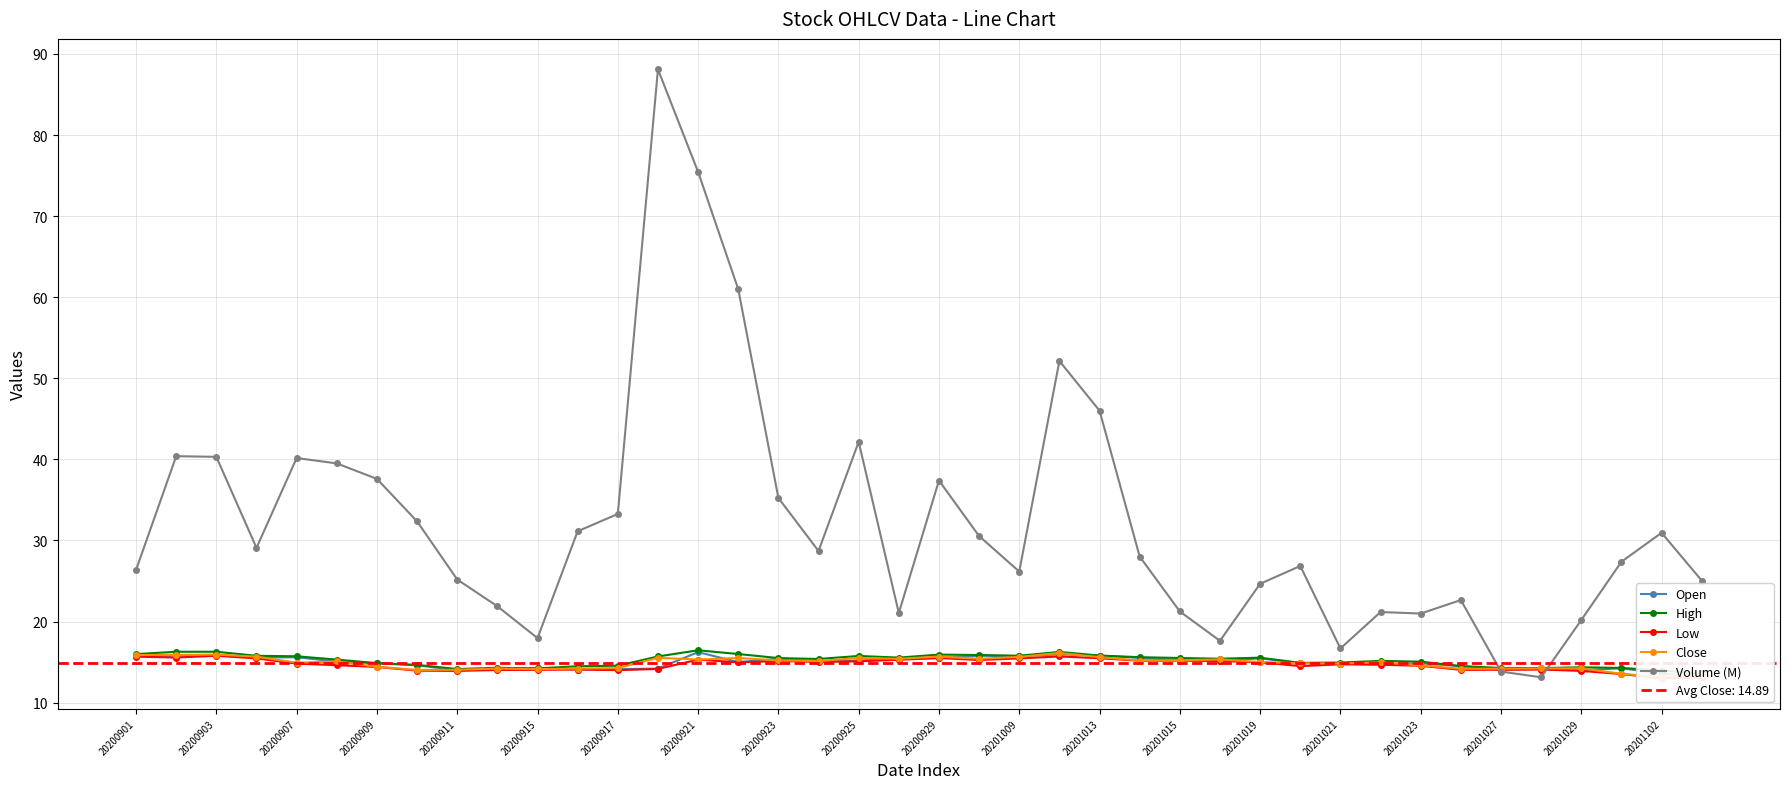

Is it true that Volume (M) equals 17.9 at 20200915?

True